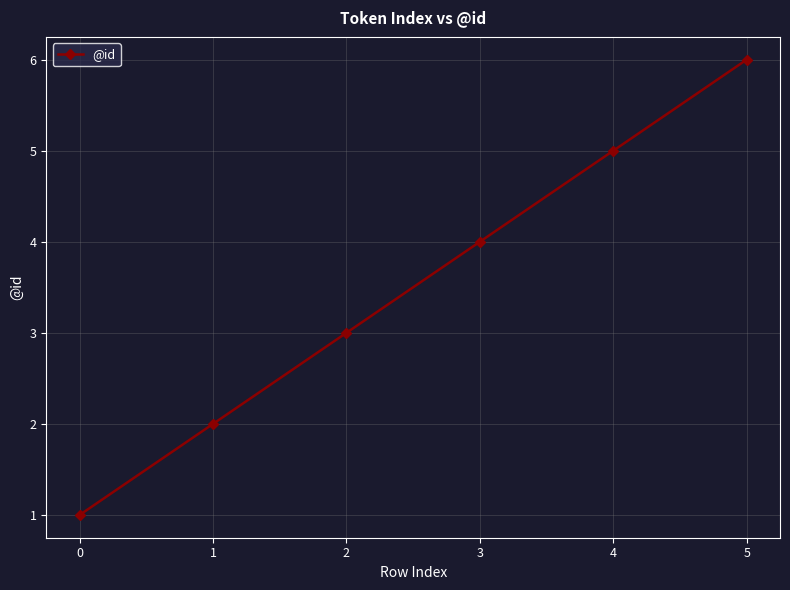

Which label corresponds to the largest value in the chart?

5